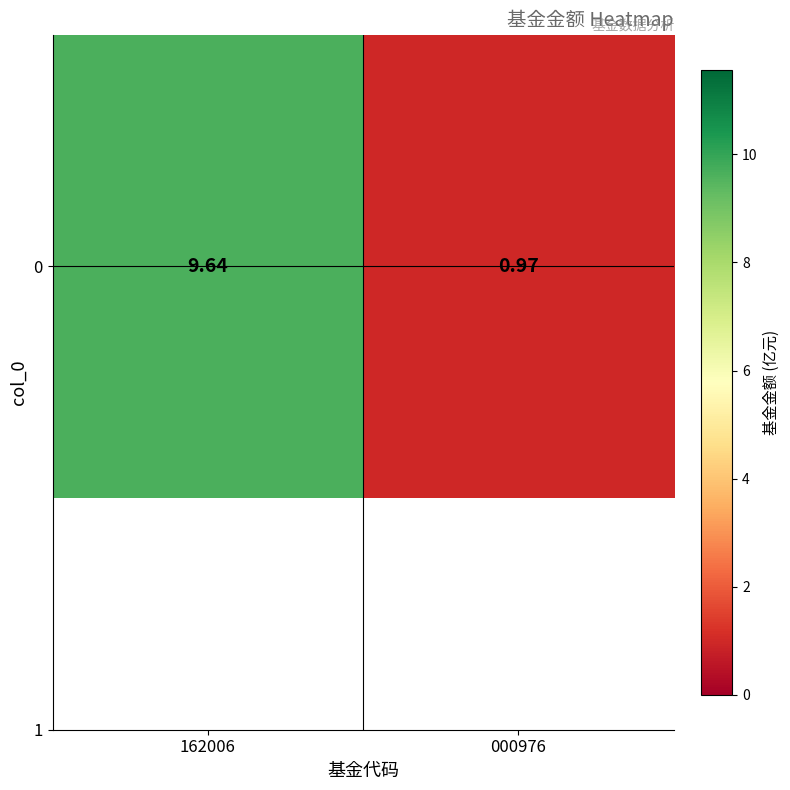

What is the change in value from 162006 to 000976?

-8.7